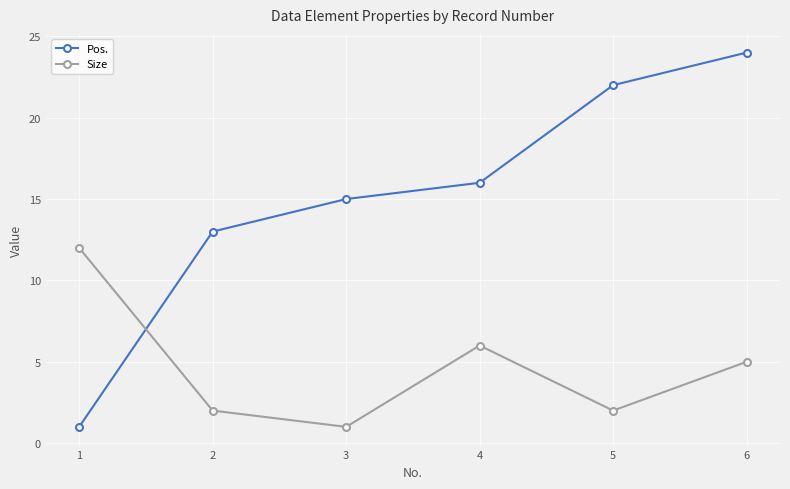

At which label does Size first exceed 5?

1